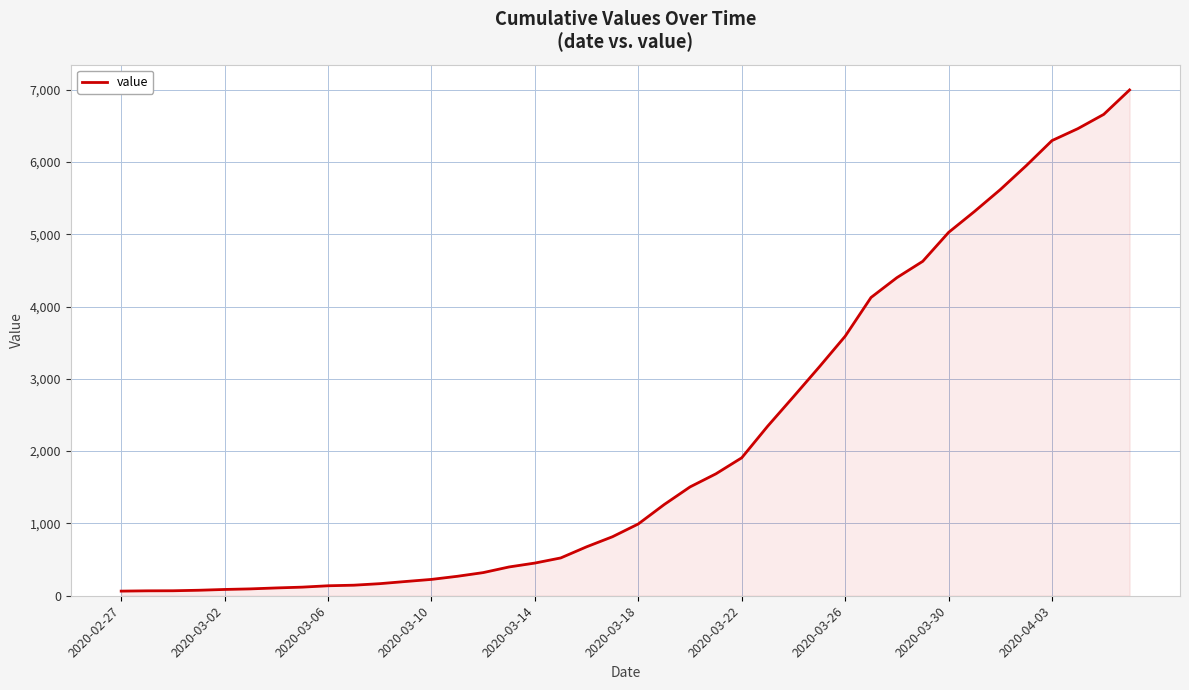

What is the difference between the maximum and minimum values?

6931